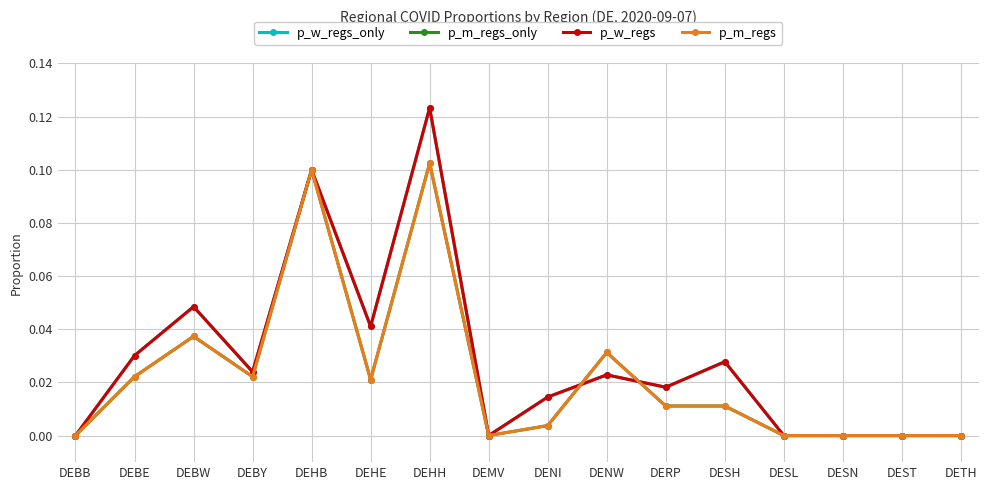

What is the label of the 16th point from the right?

DEBB